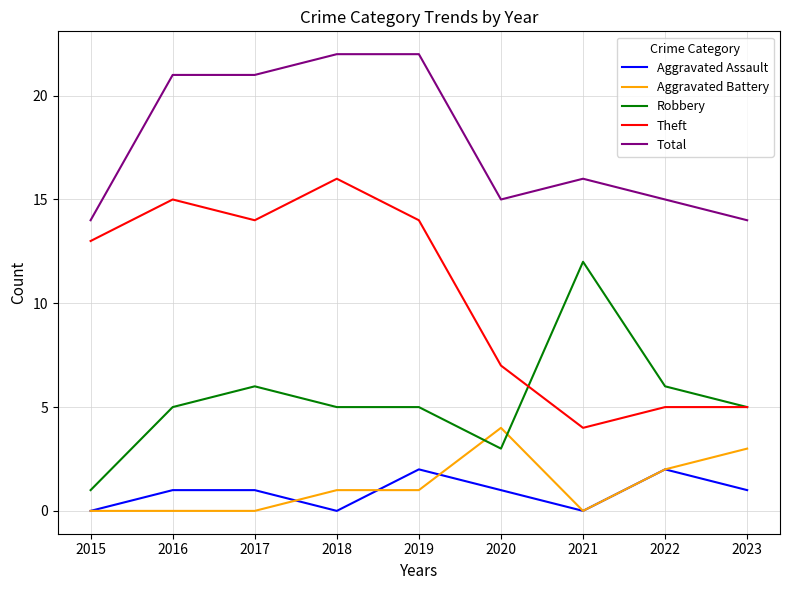

The value of Total at 2019 is 5. True or false?

False